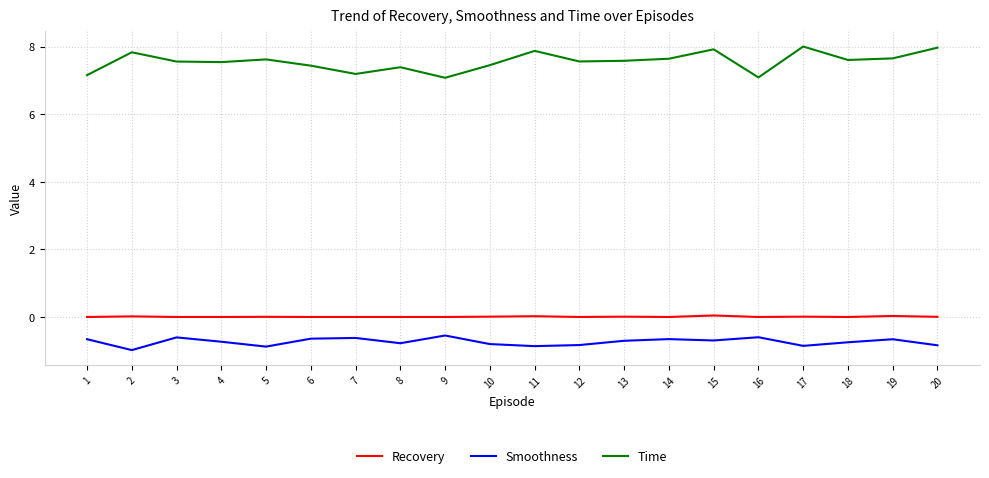

Which series has the largest total across all categories?

Time